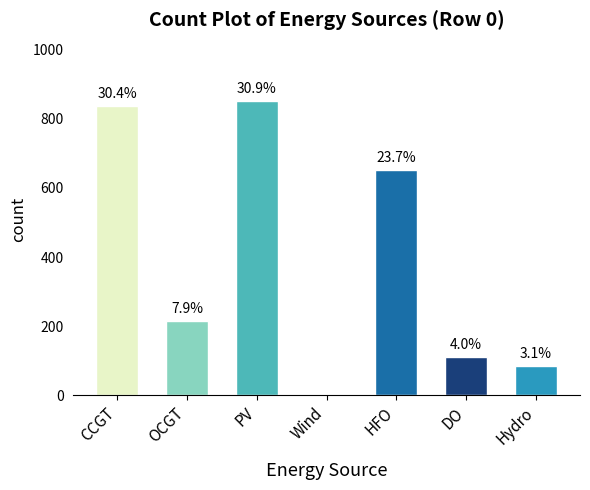

What is the change in value from Wind to DO?

+111